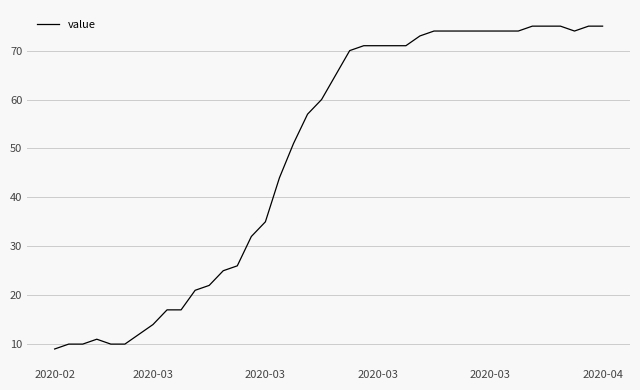

What is the maximum value shown in the chart?

75